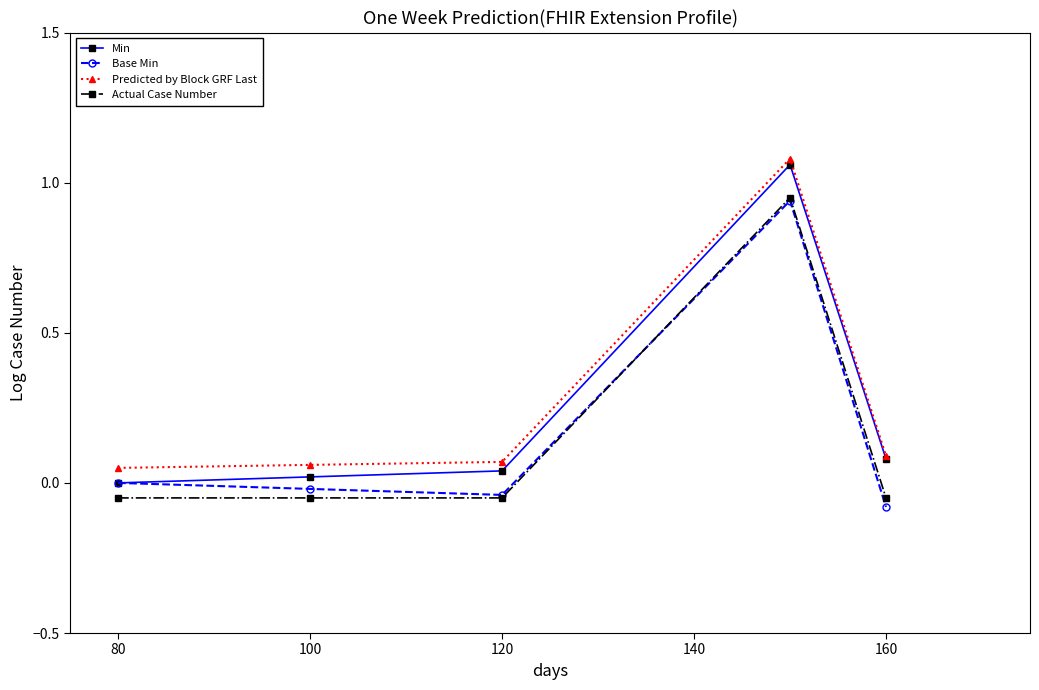

Is this an area chart (filled region under the line)?

No